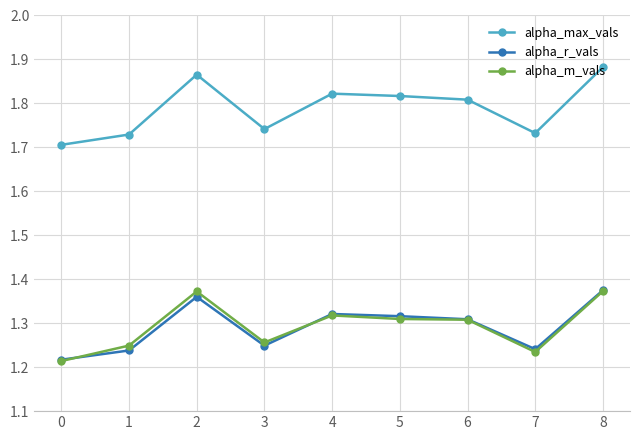

At which category is the sum across all series the highest?

8